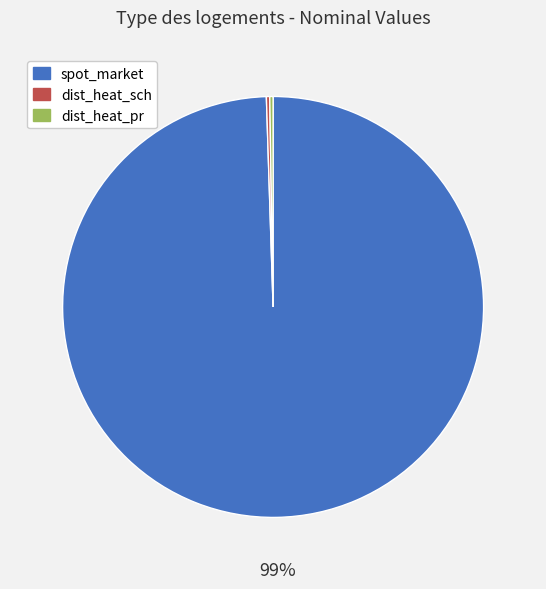

Is it true that spot_market is 89% of the pie?

False